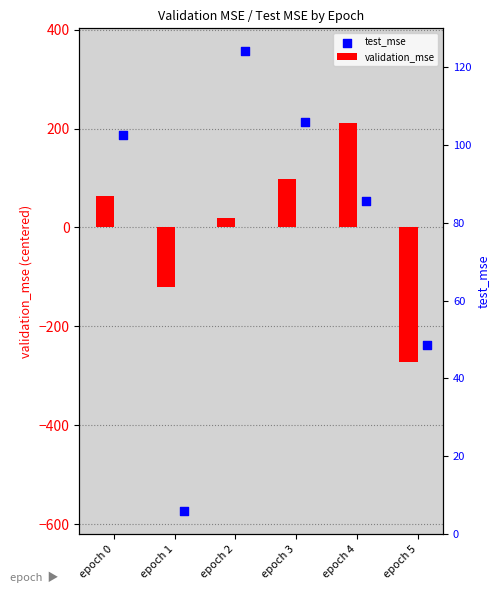

At how many categories does at least one series exceed -287?

6